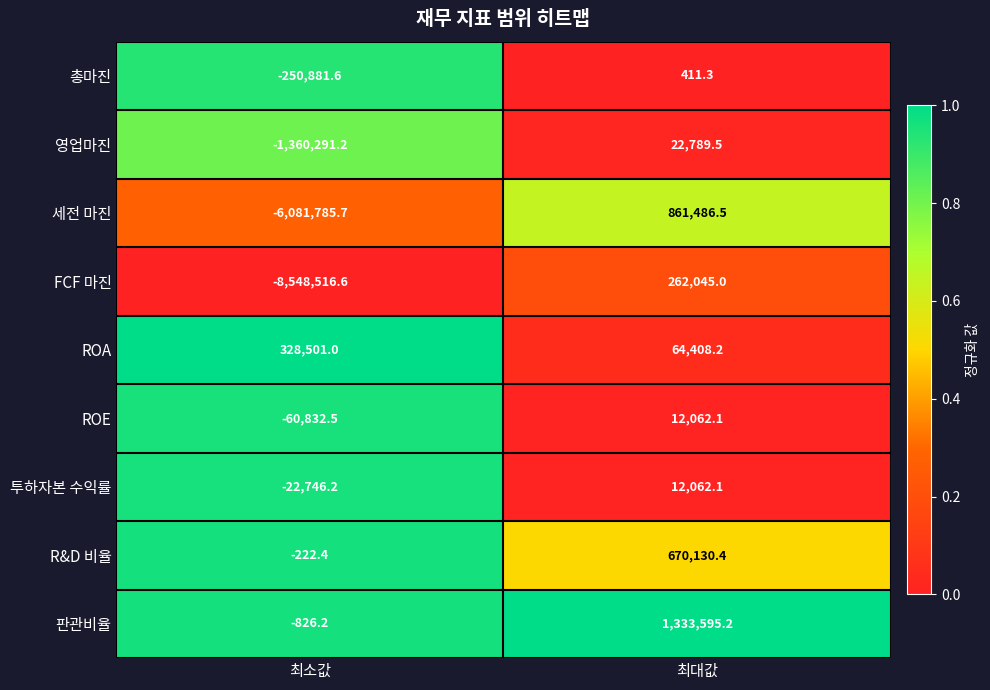

The value of R&D 비율 at 최대값 is 670130.4. True or false?

True